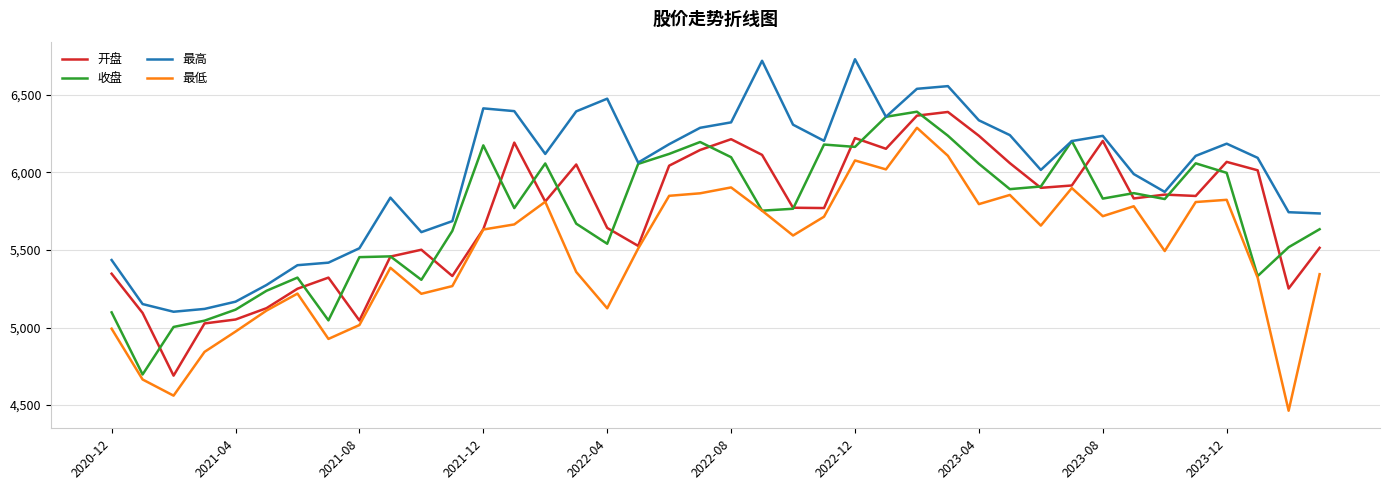

True or false: 收盘 has more than 2 points higher than both neighbors.

True